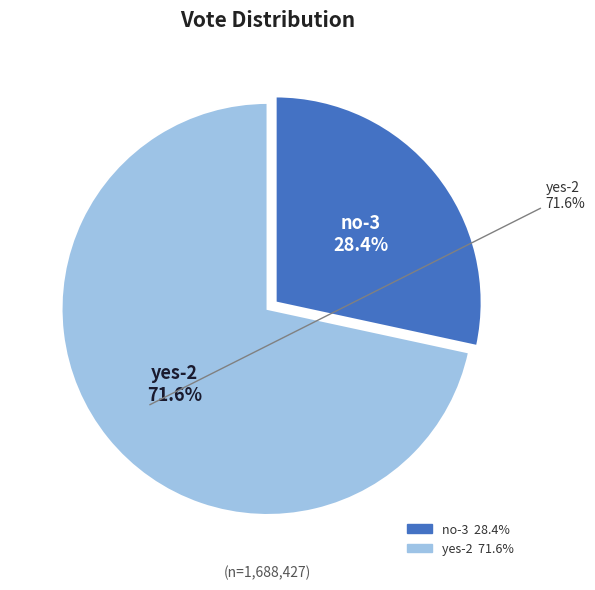

To the nearest percent, what is the difference between the largest and smallest slice percentages?

43%